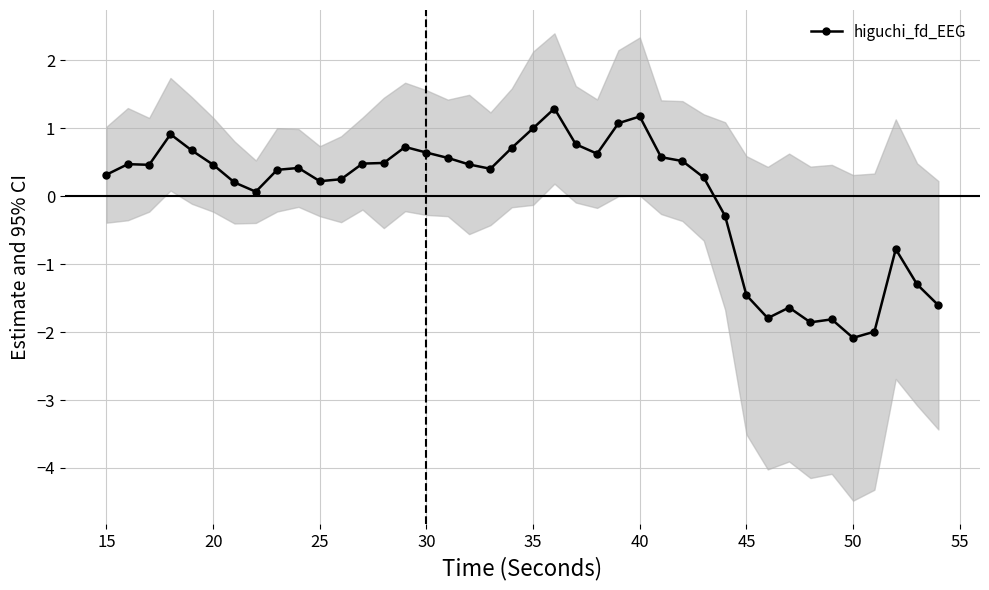

The value of higuchi_fd_EEG at 30 is 0.2. True or false?

False